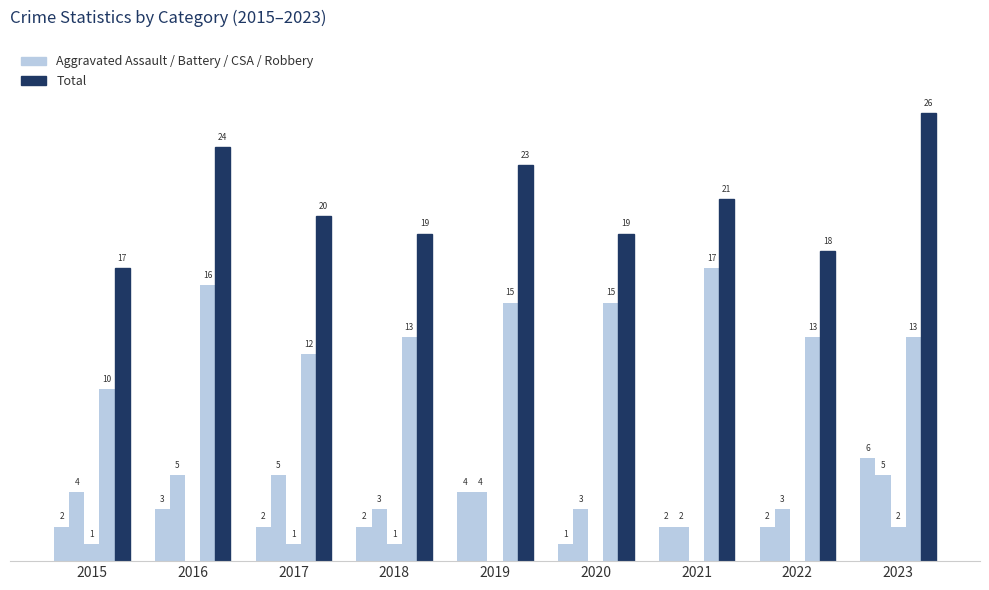

Are the bars horizontal?

No